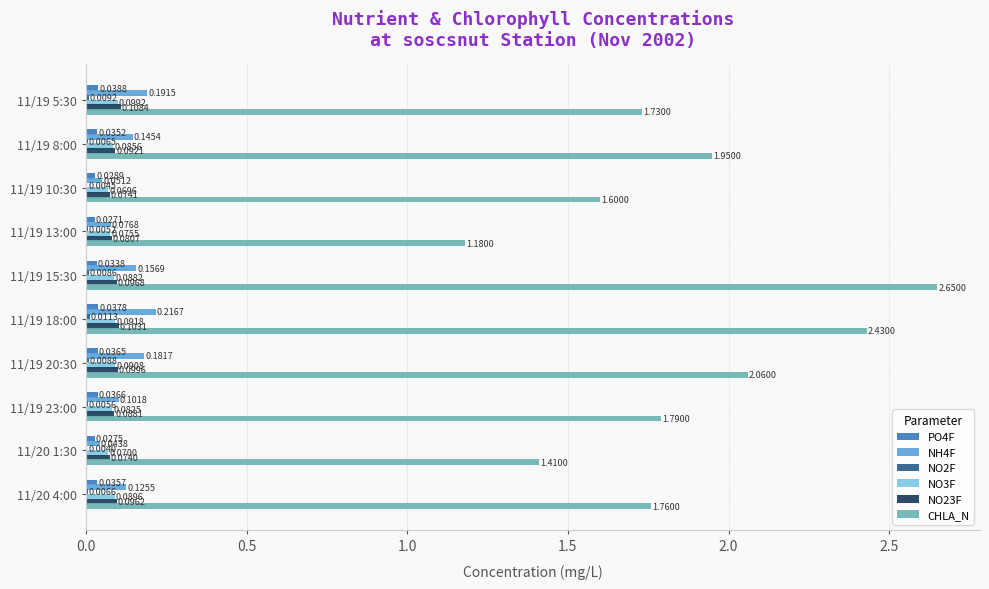

What is the total value across all series at 11/19 15:30?

3.0